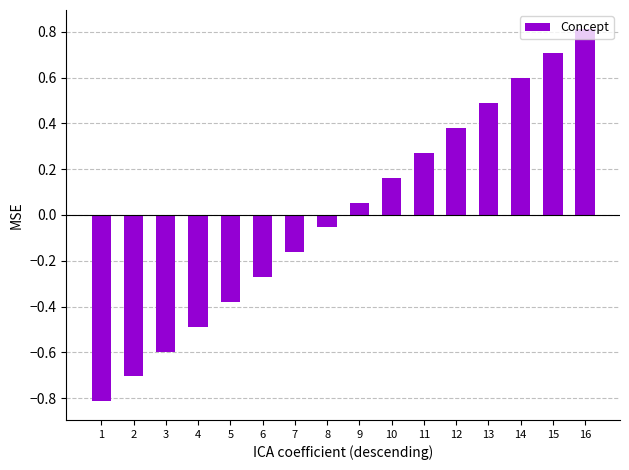

What is the sum of the values at 8 and 15?

0.7